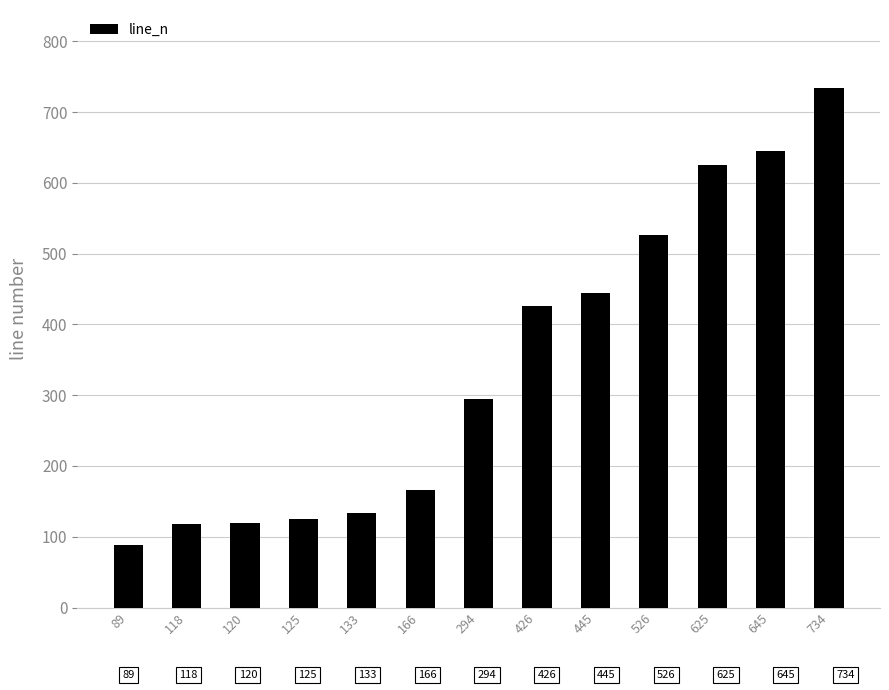

How many values are below 294?

6